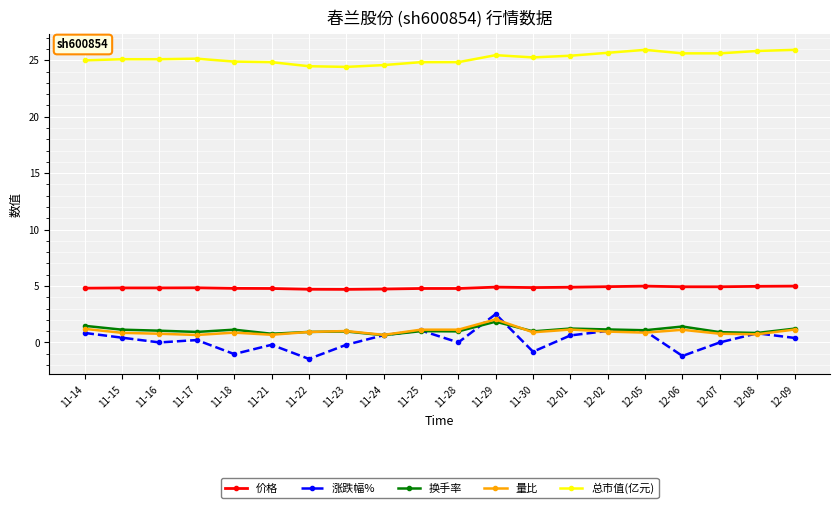

The value of 量比 at 12-08 is 0.7. True or false?

True